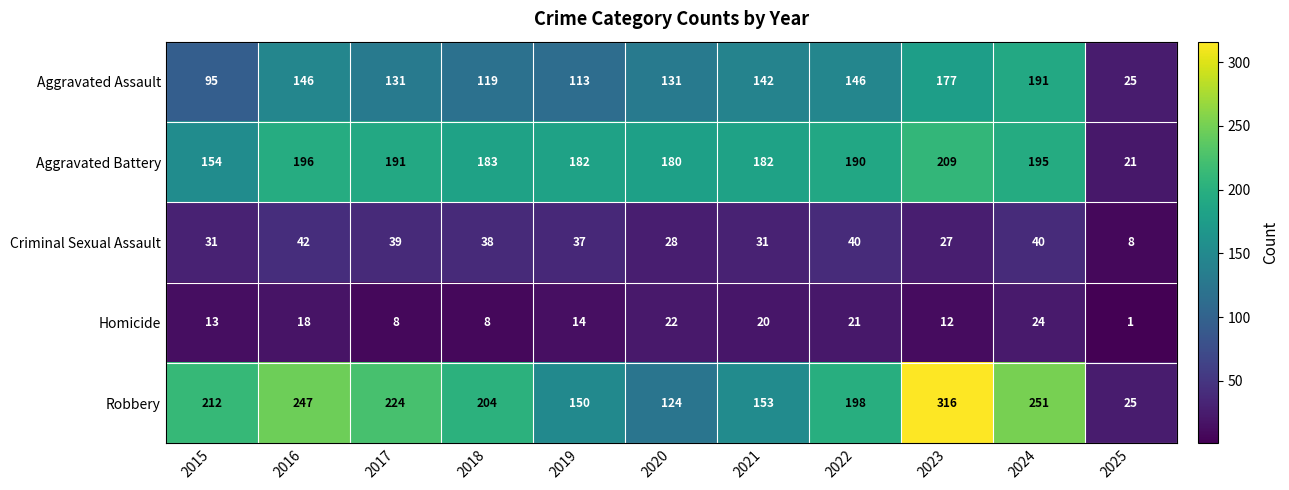

At 2016, list the series in order from smallest to largest.

Homicide, Criminal Sexual Assault, Aggravated Assault, Aggravated Battery, Robbery